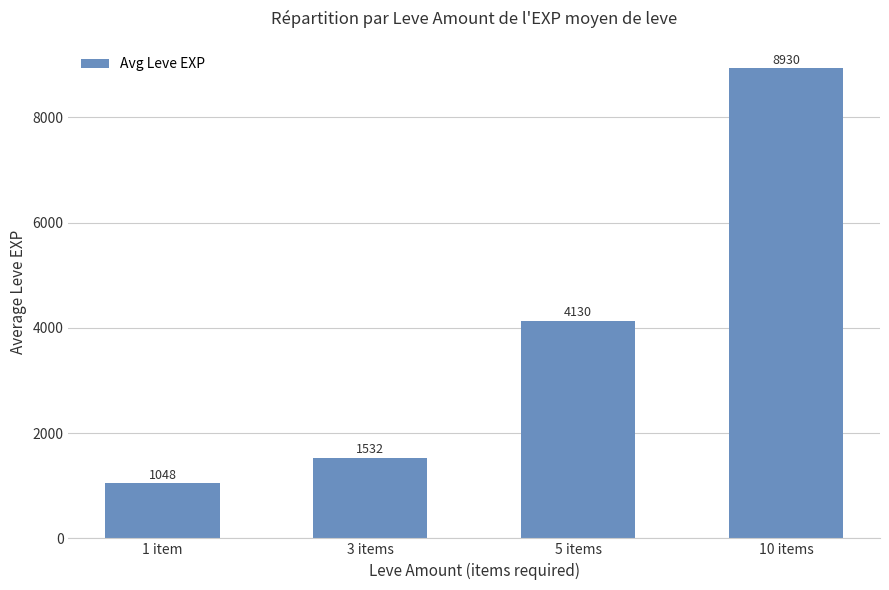

What is the minimum value shown in the chart?

1048.0